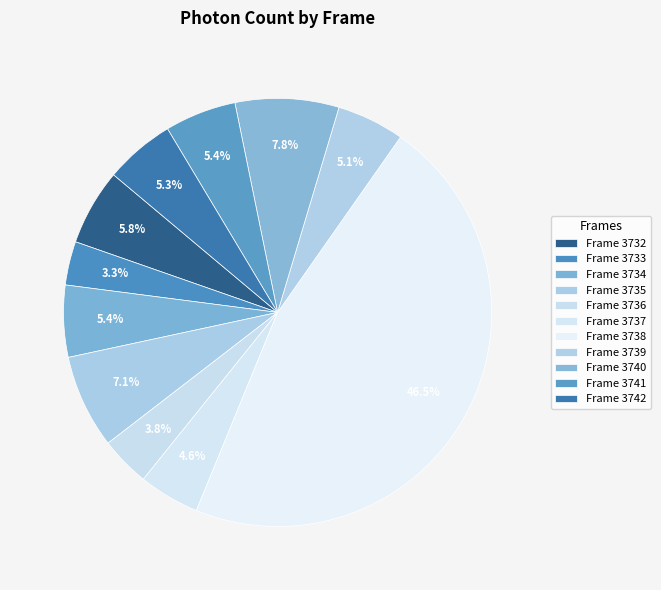

How many segments does this pie chart have?

11